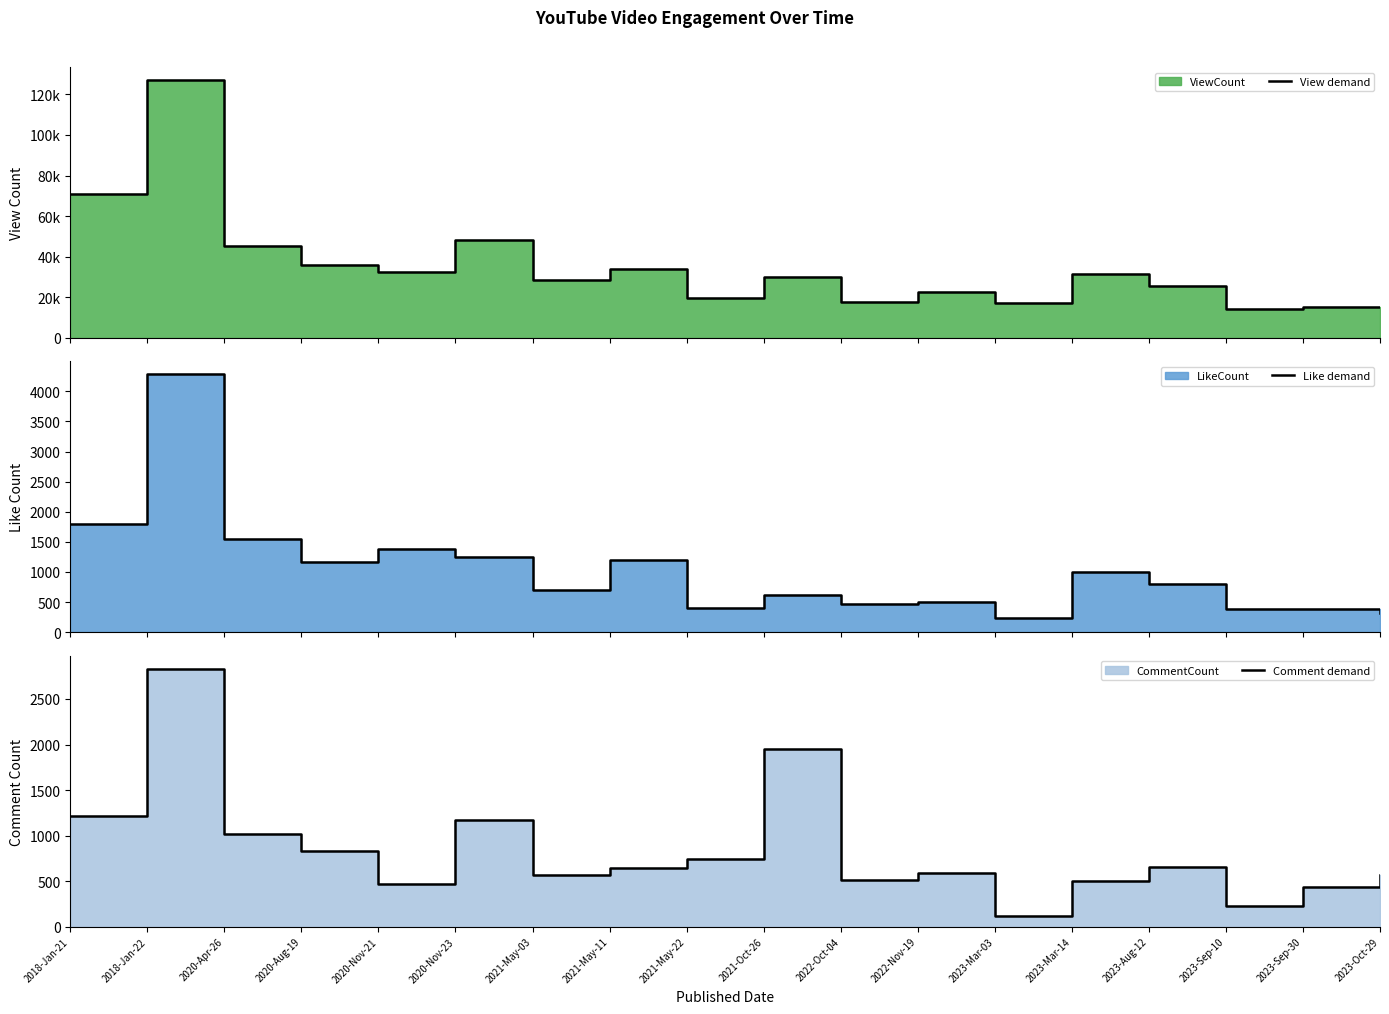

Reading right to left, list all the values displayed in this chart.

View demand: 2023-Oct-29=15242	2023-Sep-30=15302	2023-Sep-10=14226	2023-Aug-12=25699	2023-Mar-14=31674	2023-Mar-03=17089	2022-Nov-19=22734	2022-Oct-04=17842	2021-Oct-26=29959	2021-May-22=19823	2021-May-11=33708	2021-May-03=28545	2020-Nov-23=48304	2020-Nov-21=32255	2020-Aug-19=35775	2020-Apr-26=45096	2018-Jan-22=127122	2018-Jan-21=71009
Like demand: 2023-Oct-29=319	2023-Sep-30=379	2023-Sep-10=388	2023-Aug-12=796	2023-Mar-14=1004	2023-Mar-03=240	2022-Nov-19=503	2022-Oct-04=471	2021-Oct-26=621	2021-May-22=407	2021-May-11=1196	2021-May-03=702	2020-Nov-23=1248	2020-Nov-21=1376	2020-Aug-19=1172	2020-Apr-26=1550	2018-Jan-22=4283	2018-Jan-21=1790
Comment demand: 2023-Oct-29=565	2023-Sep-30=430	2023-Sep-10=224	2023-Aug-12=657	2023-Mar-14=496	2023-Mar-03=112	2022-Nov-19=584	2022-Oct-04=506	2021-Oct-26=1955	2021-May-22=747	2021-May-11=642	2021-May-03=562	2020-Nov-23=1173	2020-Nov-21=472	2020-Aug-19=834	2020-Apr-26=1022	2018-Jan-22=2834	2018-Jan-21=1214